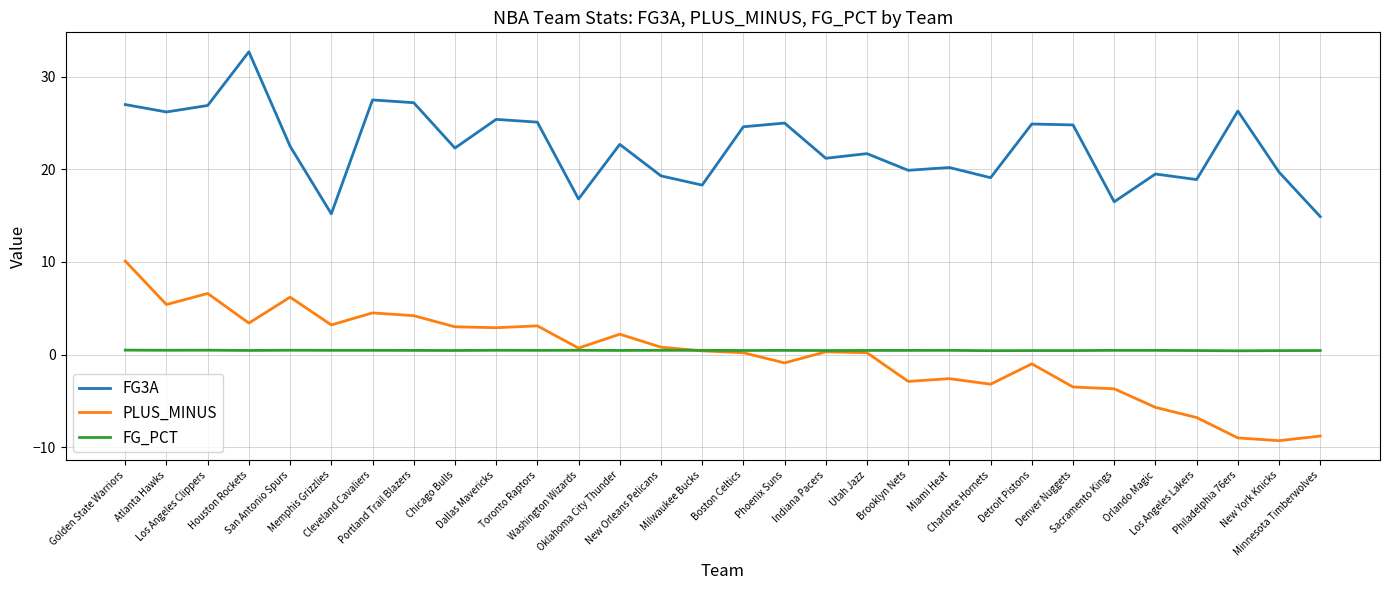

List the series in order of their peak value, highest first.

FG3A, PLUS_MINUS, FG_PCT